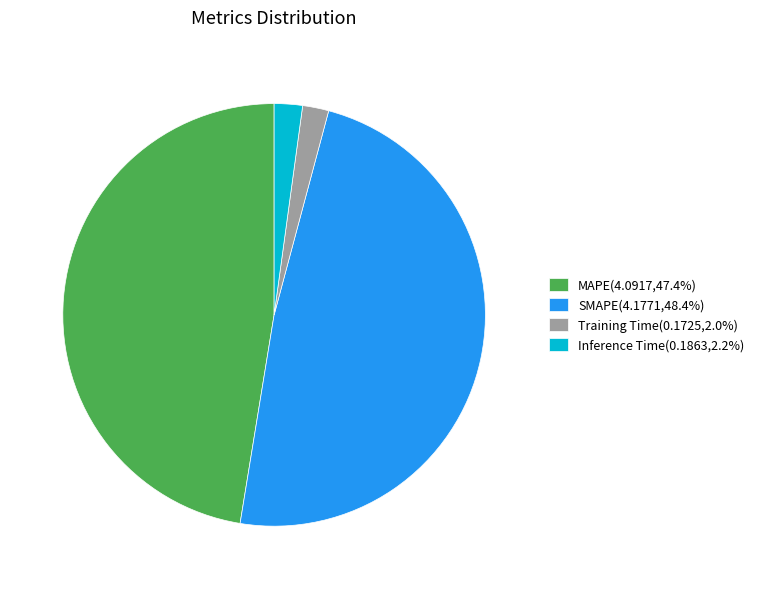

Is there any slice that represents more than half of the pie?

No